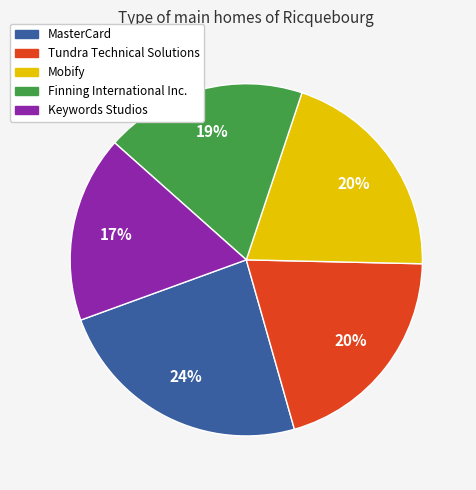

Which has a higher value, Keywords Studios or MasterCard?

MasterCard